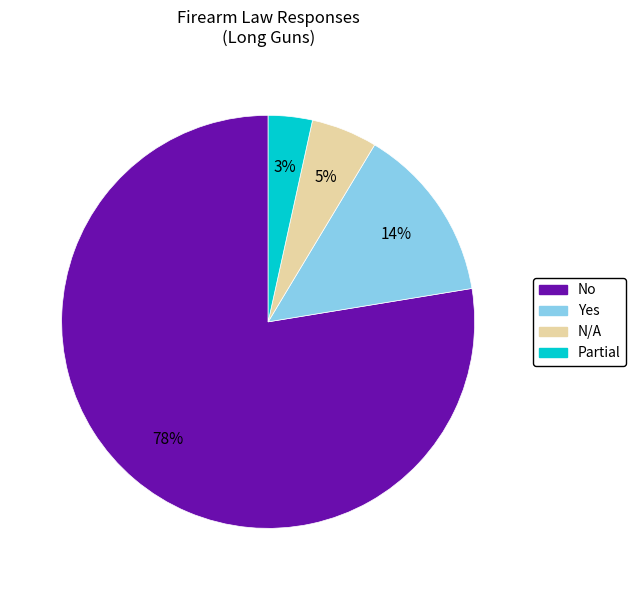

Is Yes the majority of the pie?

No